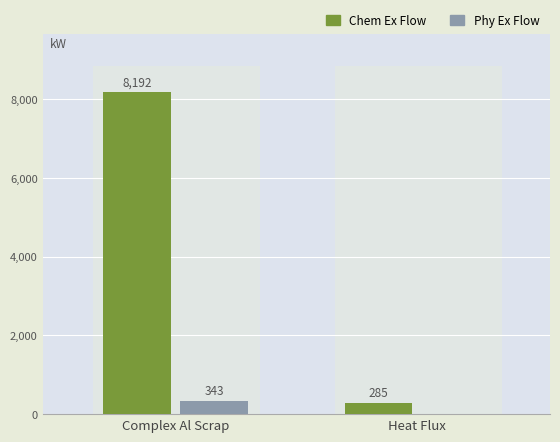

Which series changed the most between Complex Al Scrap and Heat Flux?

Chem Ex Flow